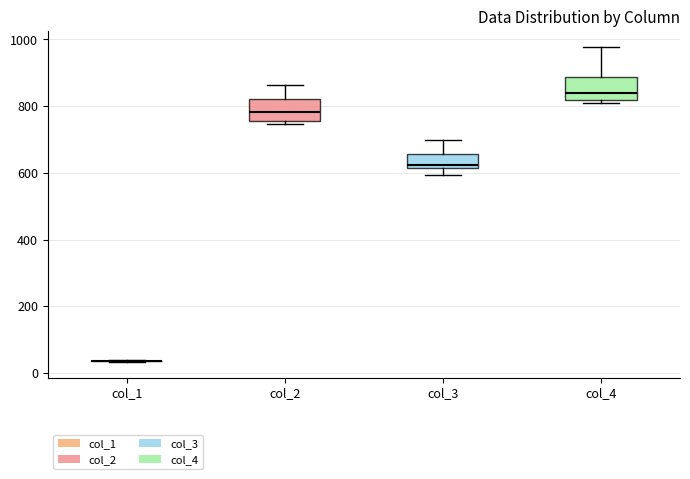

Where does the upper whisker of the box for col_4 end on the y-axis? The values are not printed on the chart, so give them approximately, as read against the axis.

980